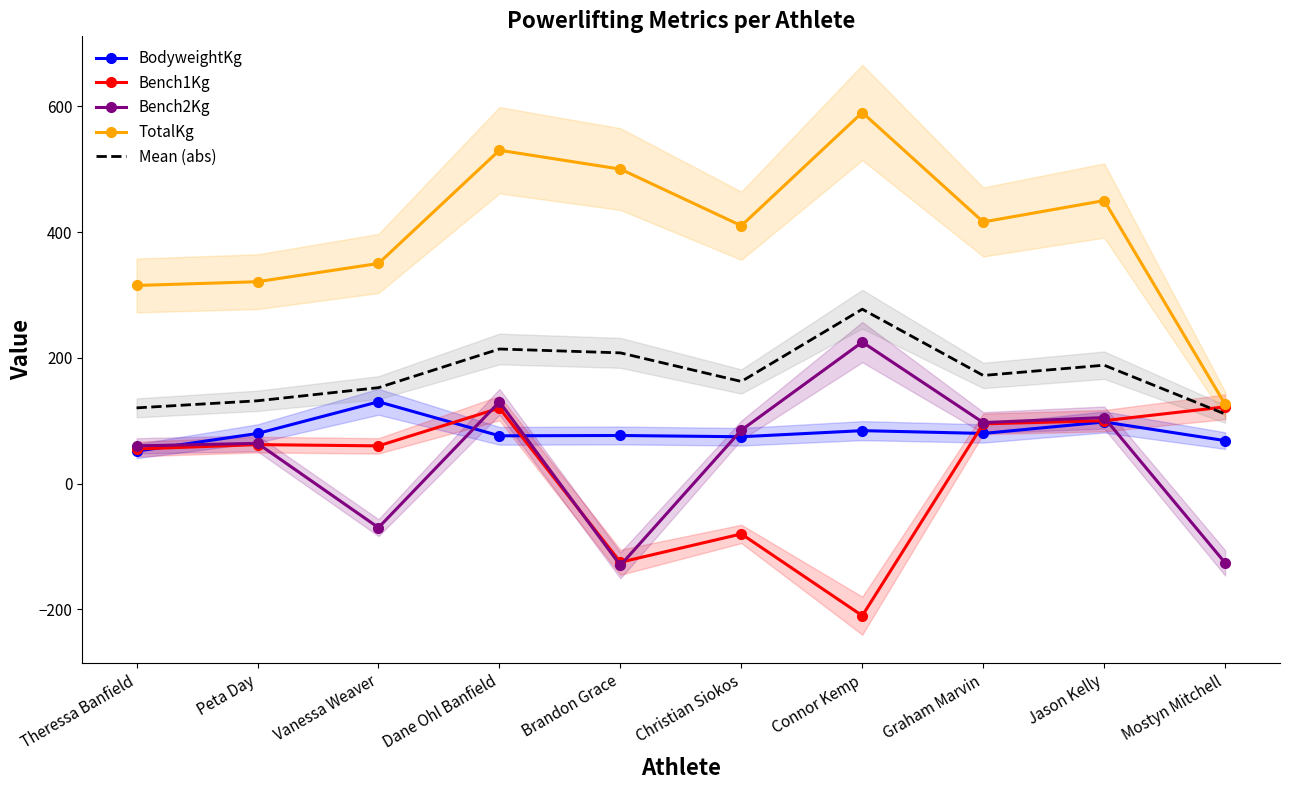

Is it true that Bench1Kg equals 96.5 at Theressa Banfield?

False